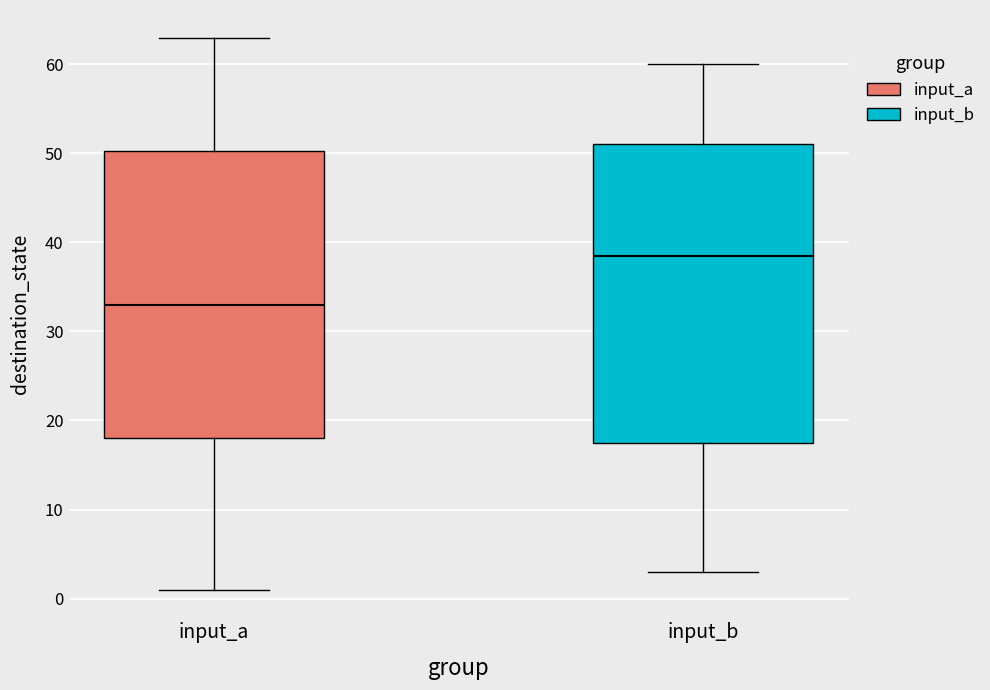

Which box has the highest median line?

input_b